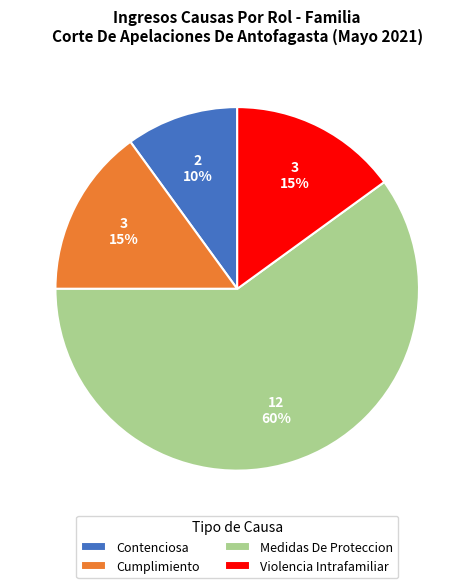

Does any single category account for the majority?

Yes